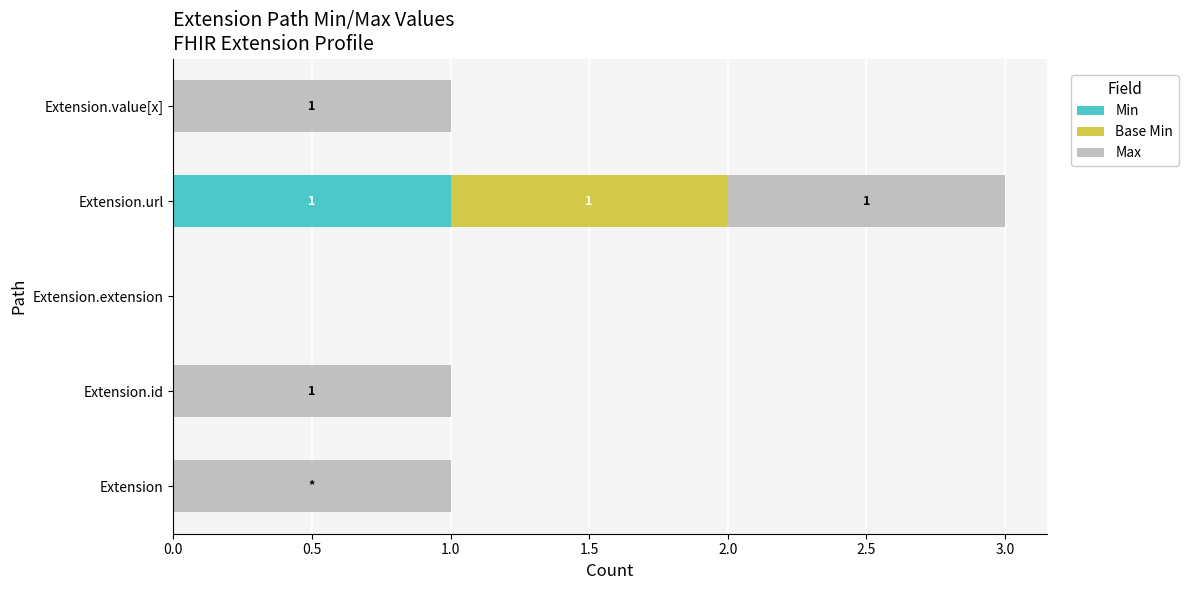

At which category is the sum across all series the highest?

Extension.url